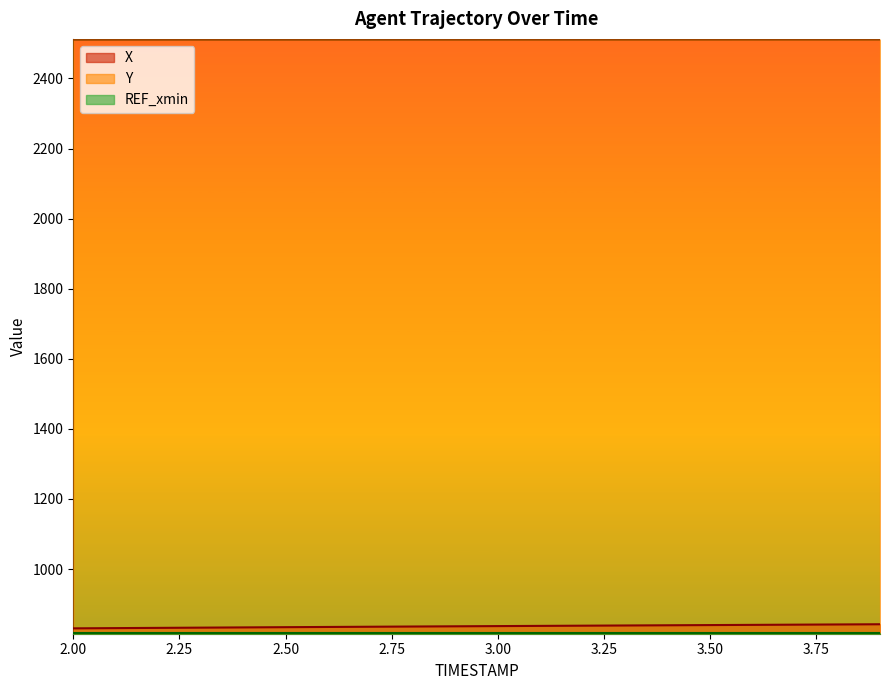

What is the minimum value for Y?

2510.6